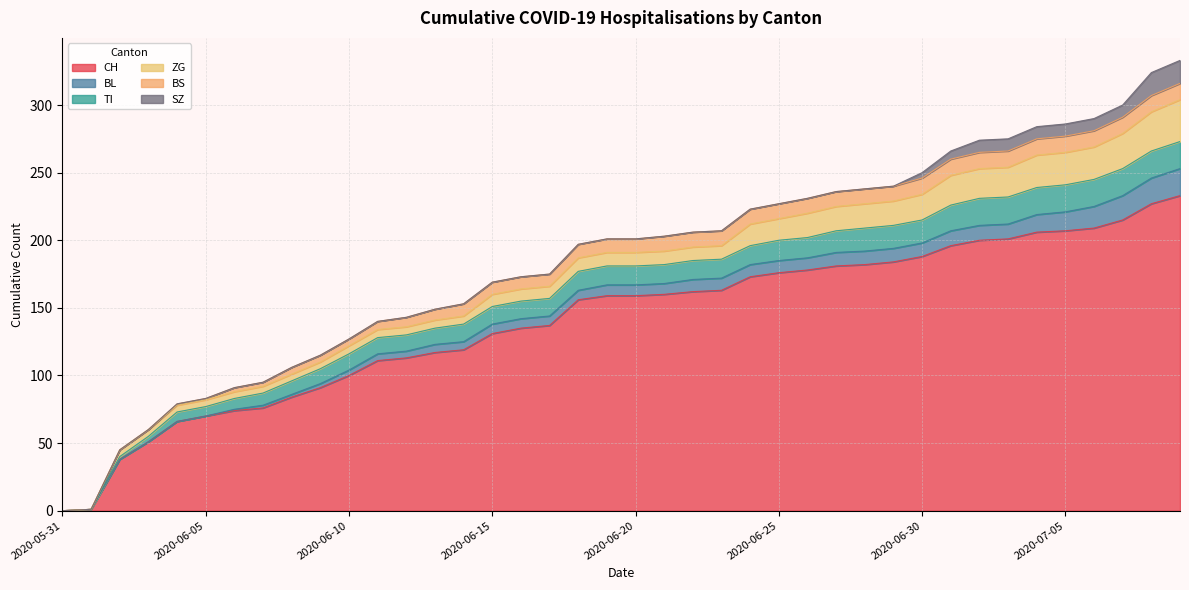

How many values in the ZG series exceed 10?

16